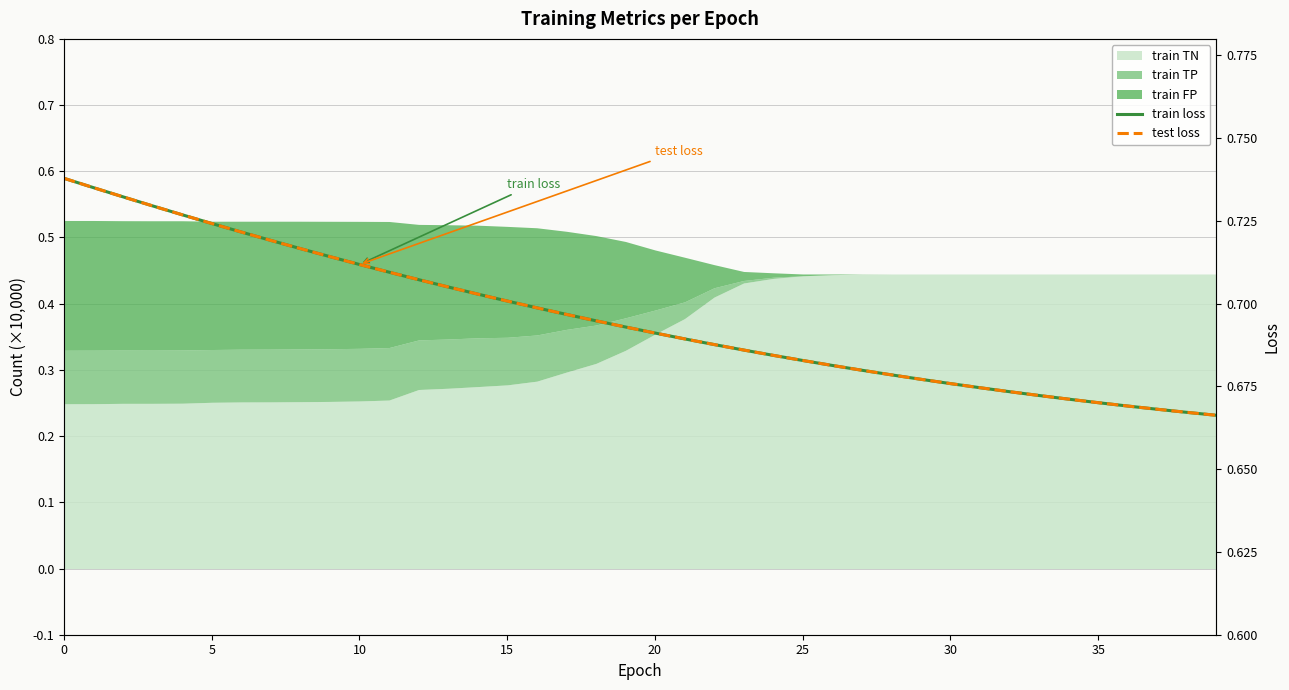

Count the number of categories in the chart.

40